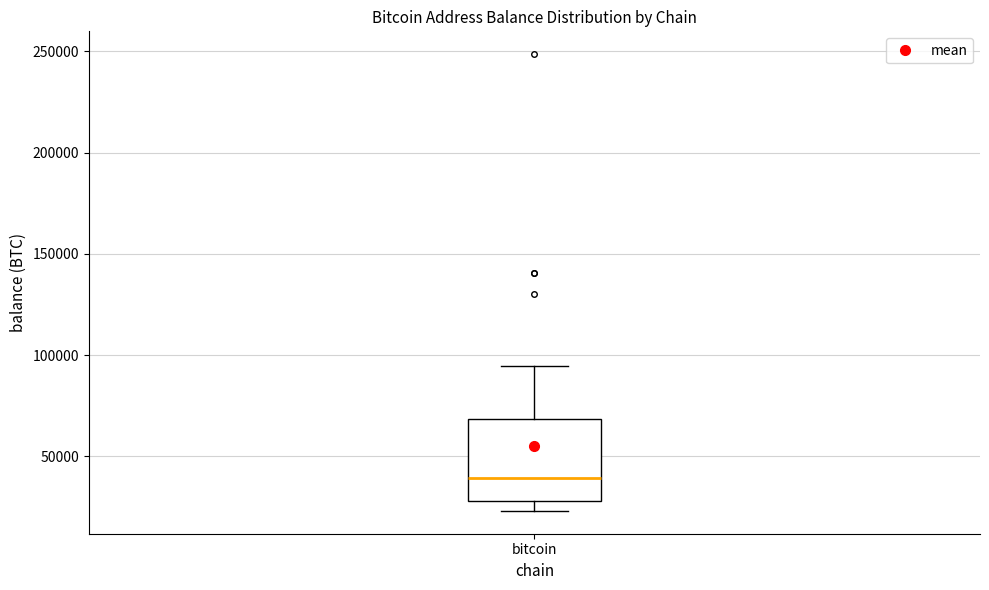

Where does the median line of the box for bitcoin sit on the y-axis? The values are not printed on the chart, so give them approximately, as read against the axis.

40000